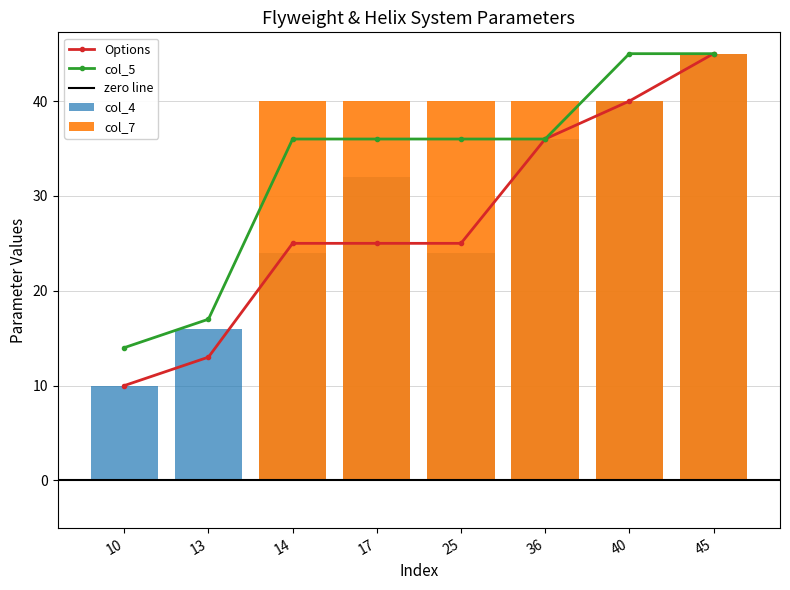

What is the value of the col_4 bar at the 3rd from the left?

24